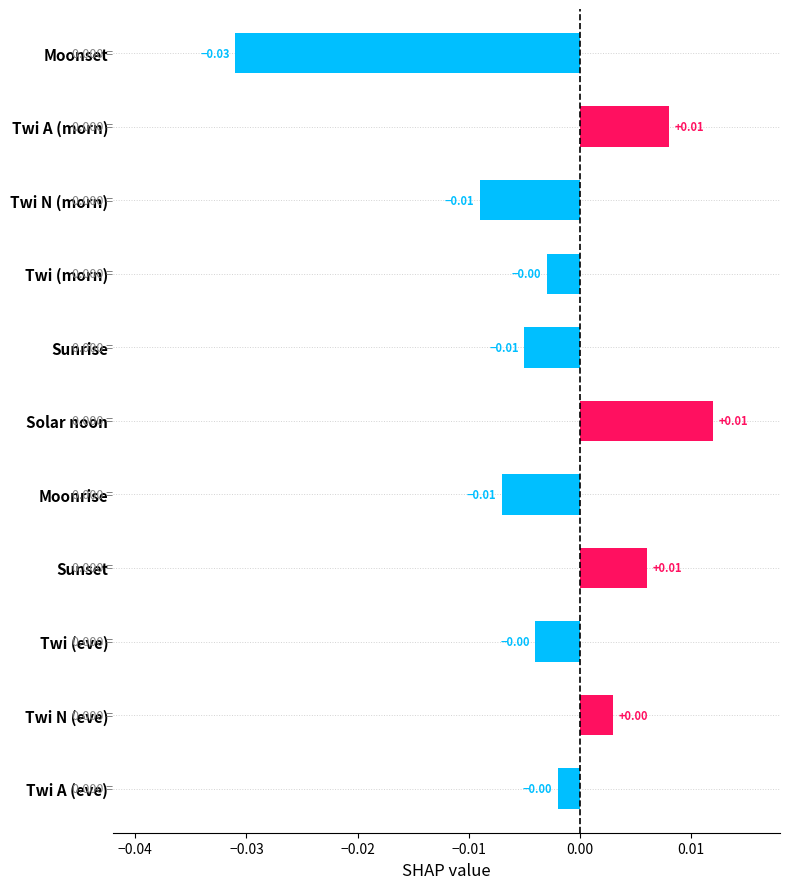

Between Moonrise and Twi A (morn), which is larger?

Twi A (morn)